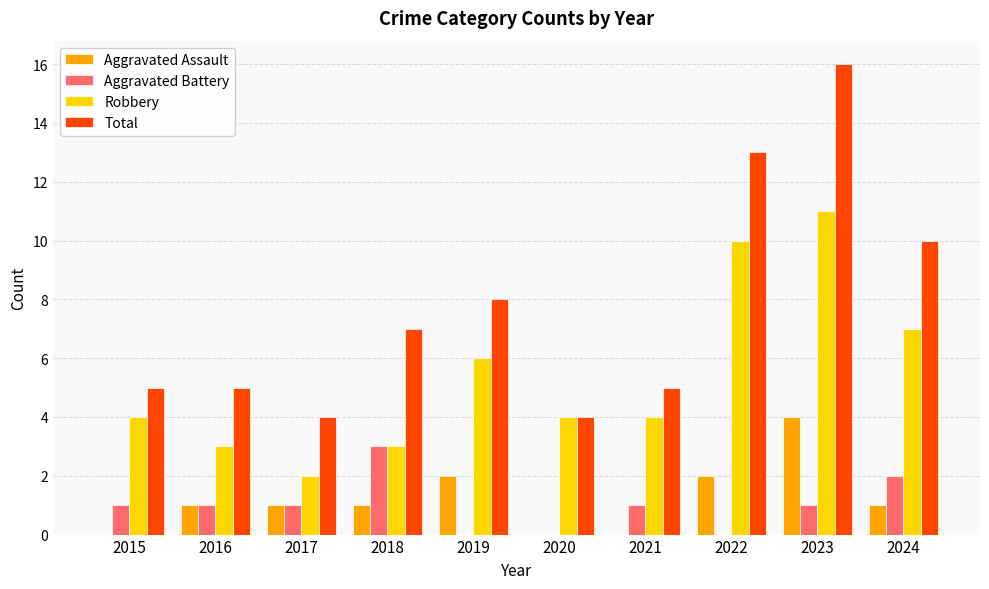

What is the sum of the Aggravated Assault values at 2019 and 2016?

3